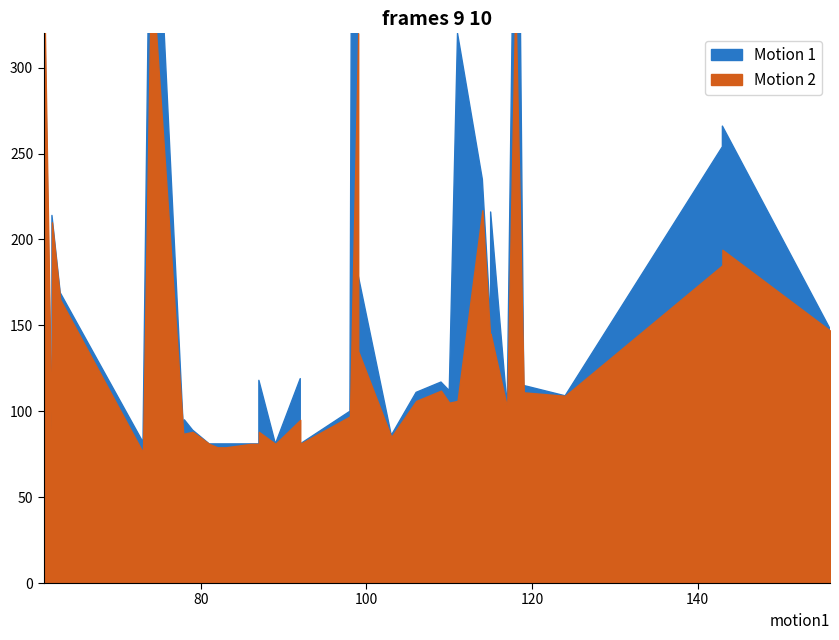

At how many categories does at least one series exceed 1044?

1